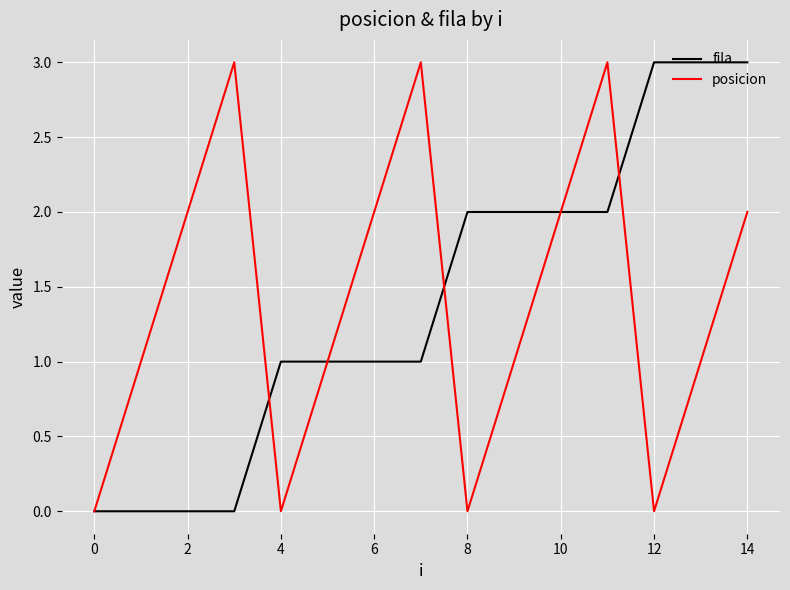

What is the greatest value displayed?

3